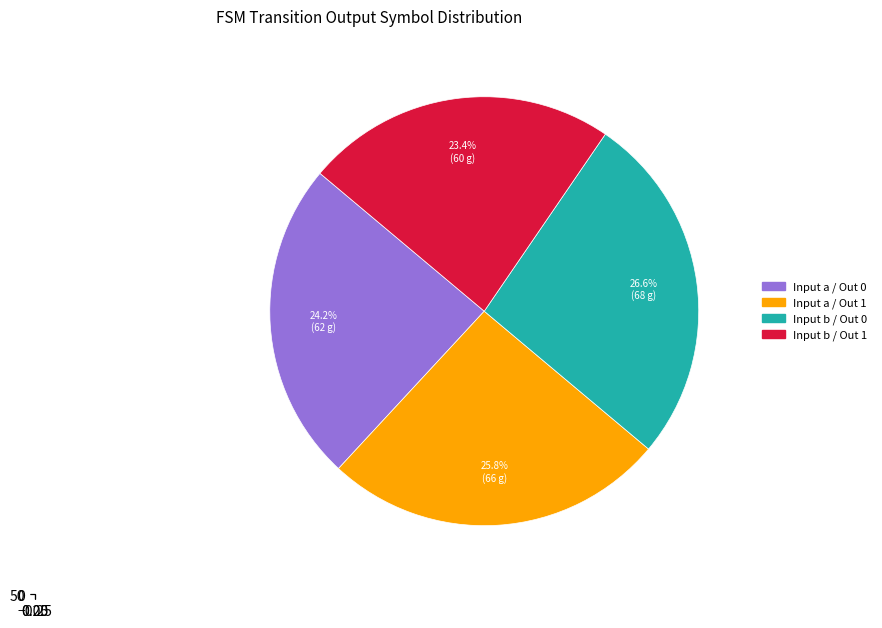

Is there any slice that represents more than half of the pie?

No